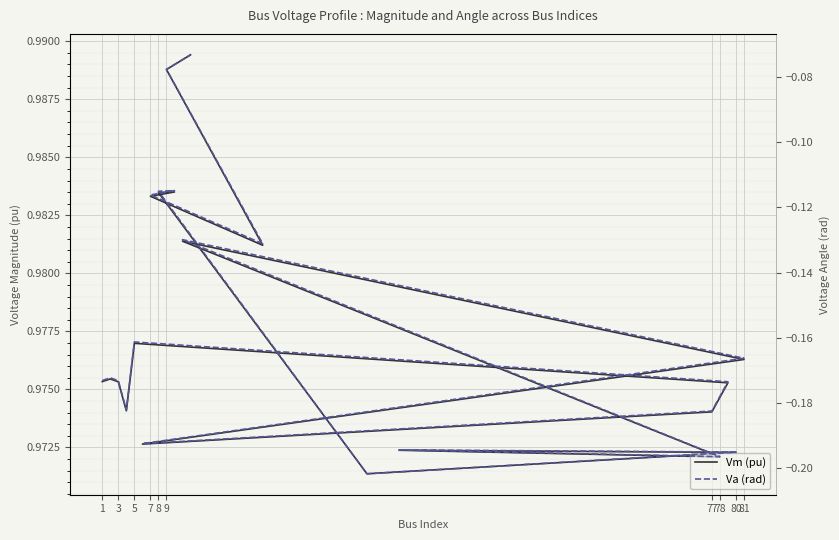

Count the Vm values in the range 0 to 1.

20